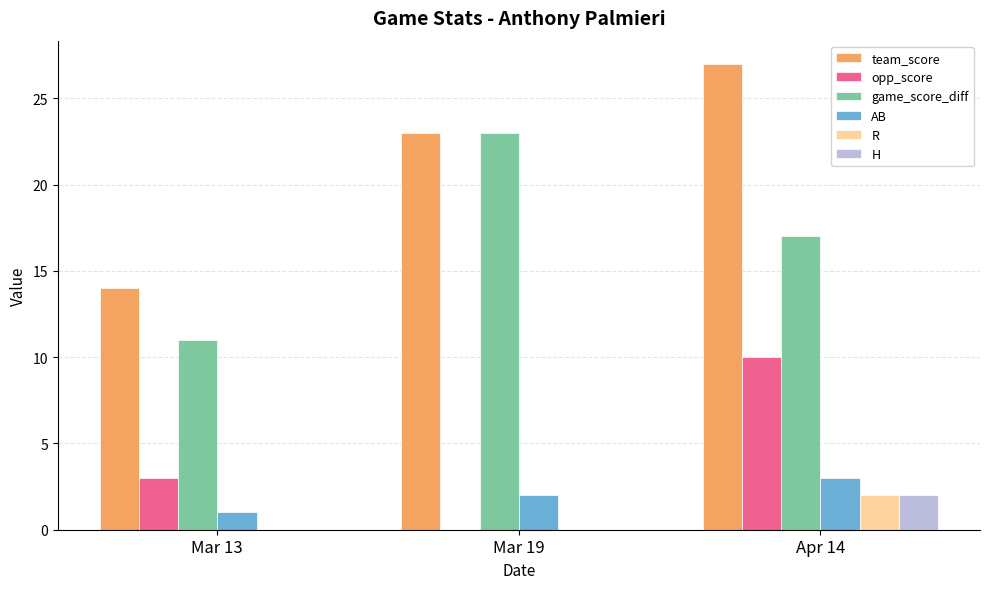

True or false: R has a value of 0 at Mar 13.

True